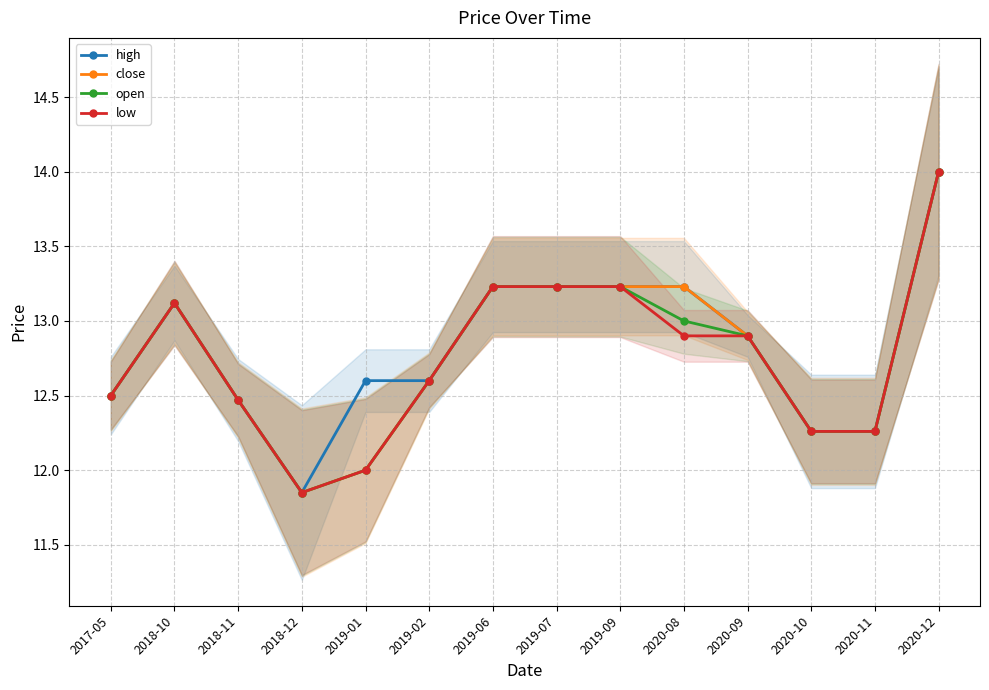

At which label is open closest to 12?

2019-01